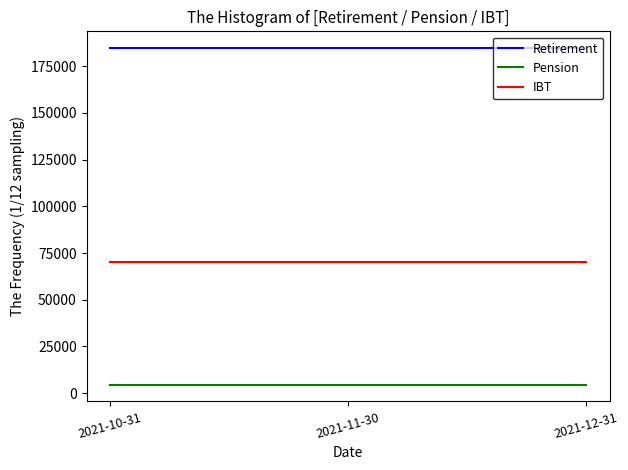

True or false: Pension has a value of 1510.4 at 2021-11-30.

False